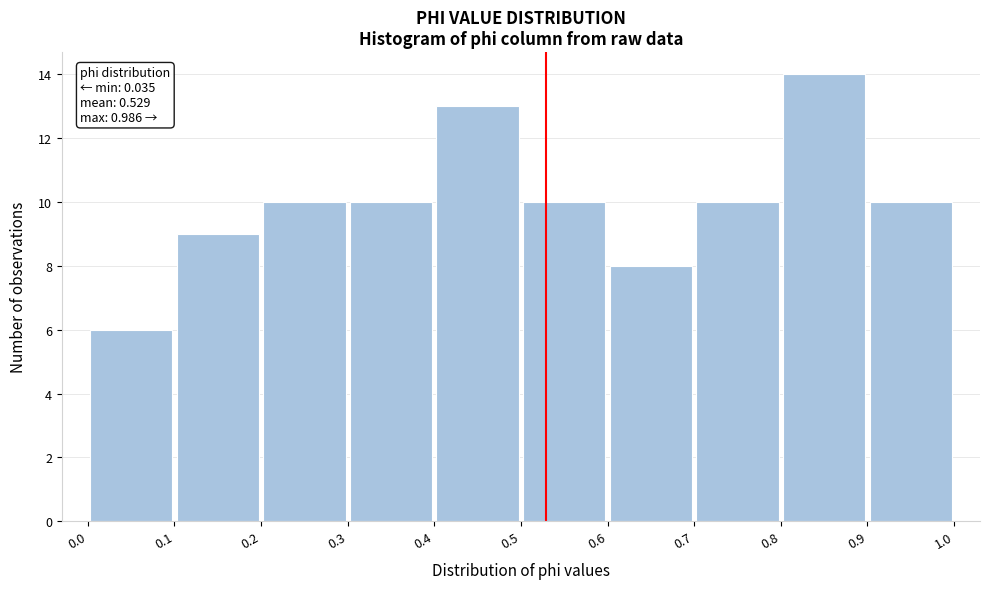

Over which range of the x-axis is the bar tallest?

0.8 to 0.9